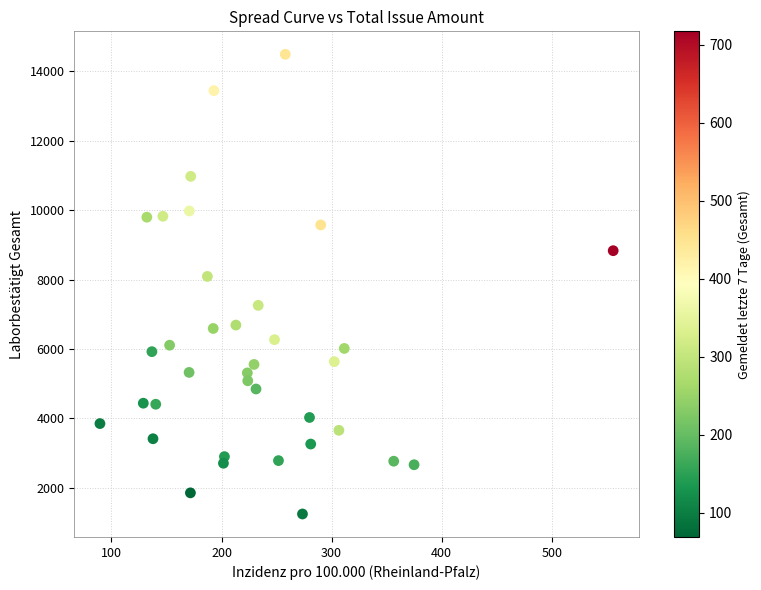

What Y value in the scatter plot is closest to 7867?

8090